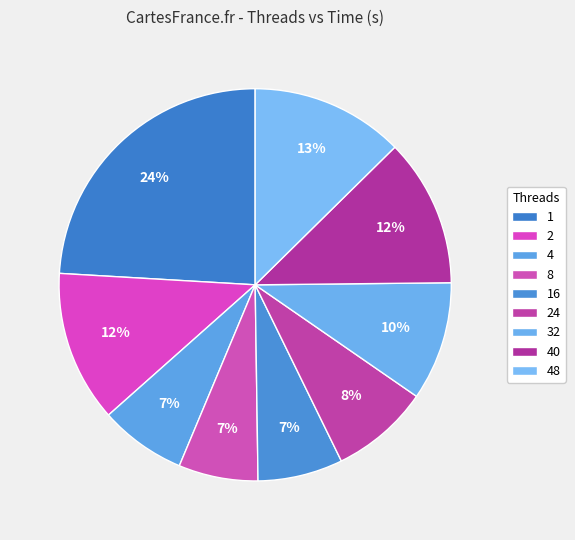

Is it true that 8 is 7% of the pie?

True